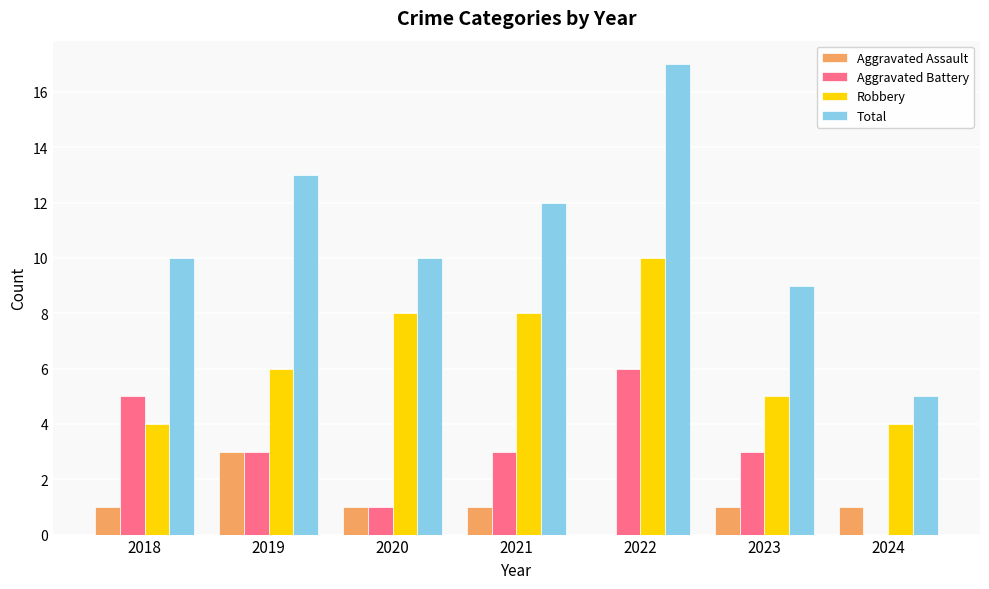

How many distinct data groups are displayed?

4